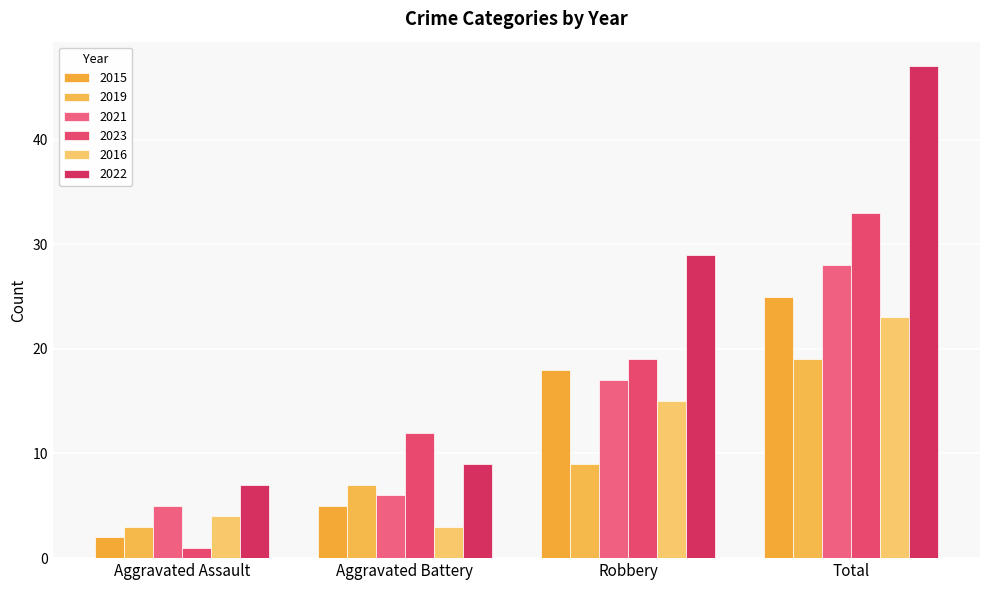

Is it true that 2021 equals 12 at Total?

False